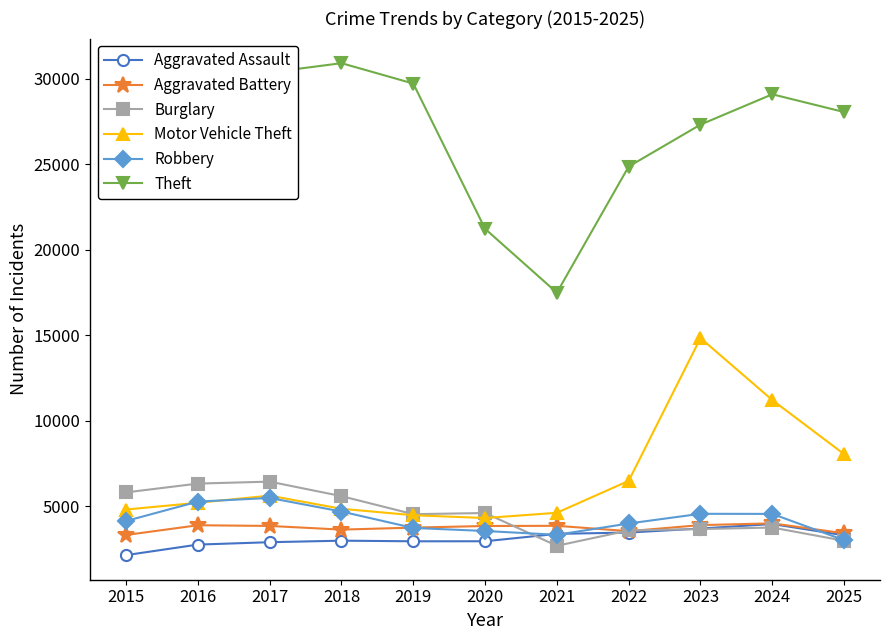

The Aggravated Assault series shows 2759 at 2016. True or false?

True